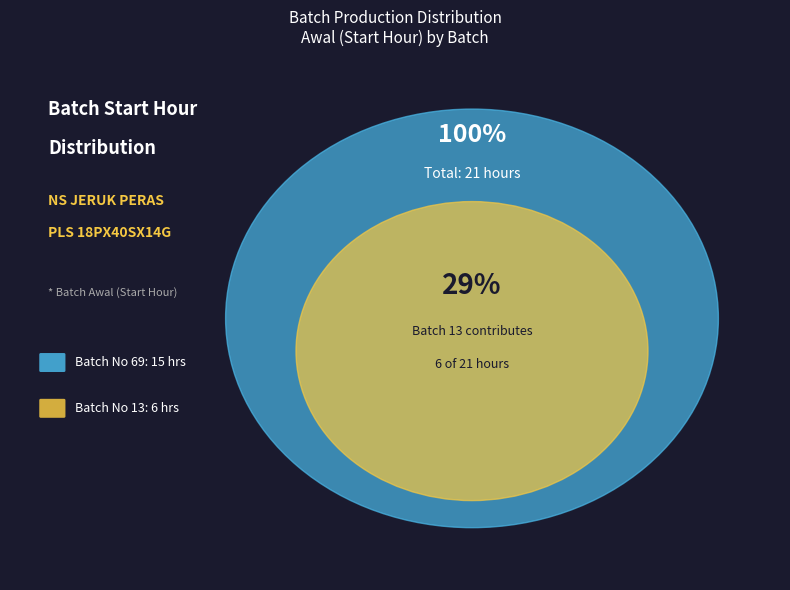

To the nearest percent, what percentage of the pie is 69?

71%